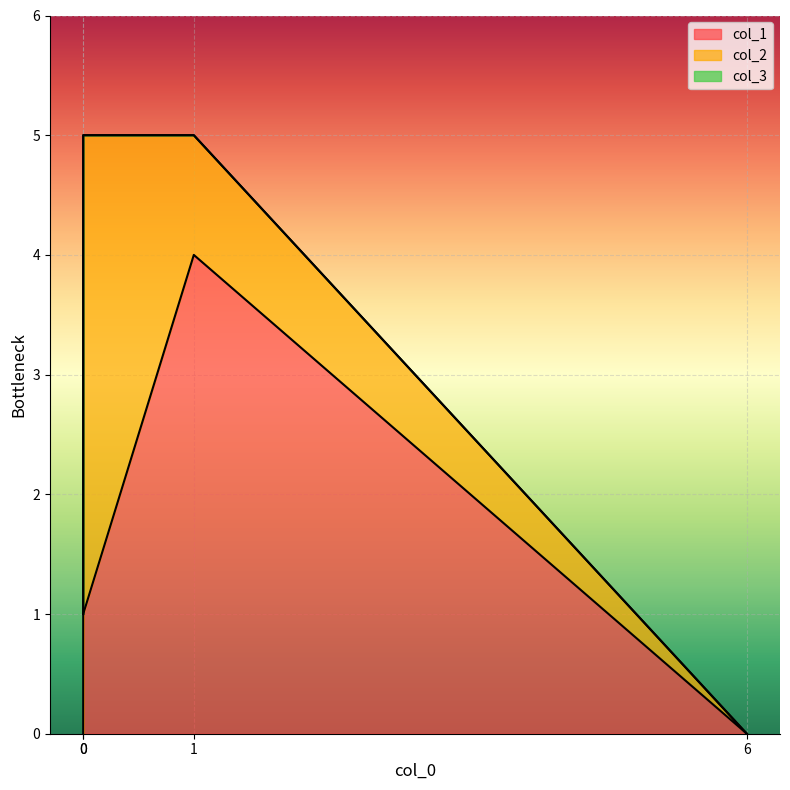

What is the spread (max minus min) of values at 0?

4